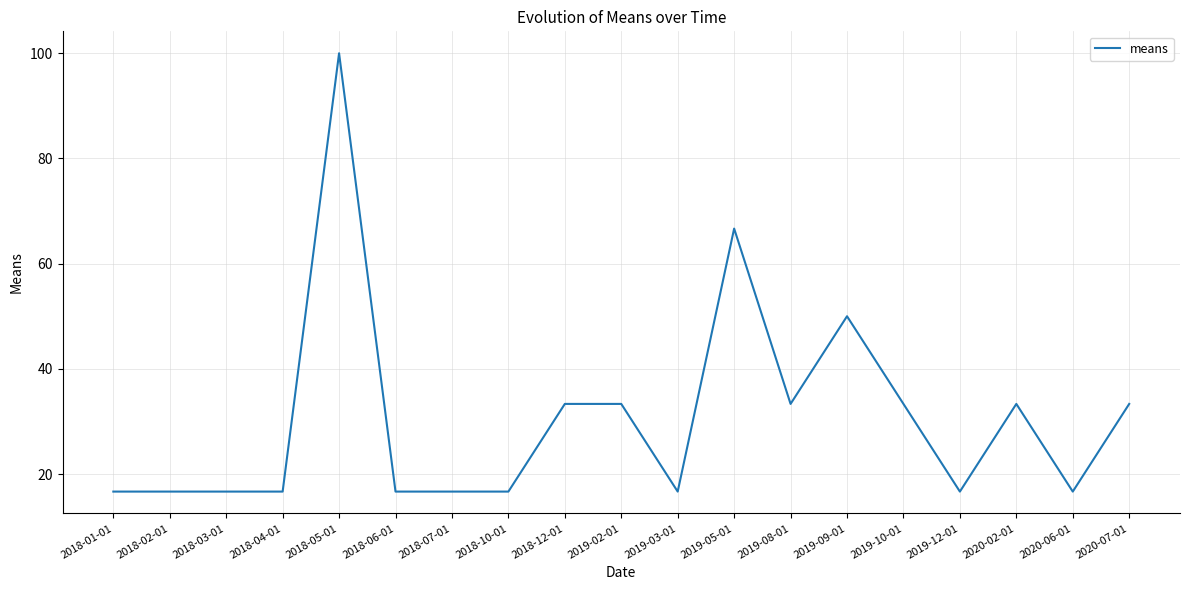

What is the smallest value displayed?

16.7